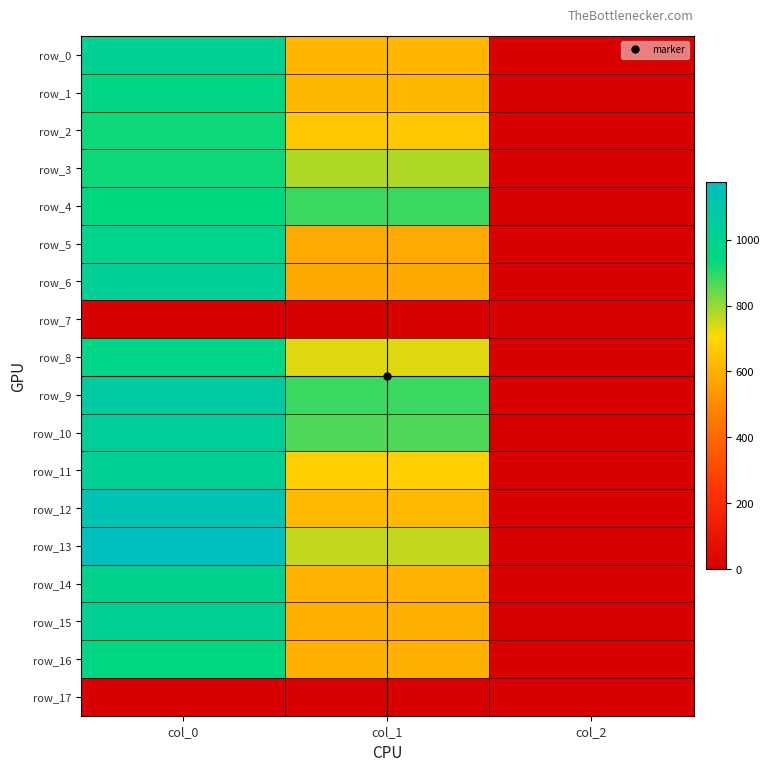

Where is row_6 nearest to the value 512?

col_1